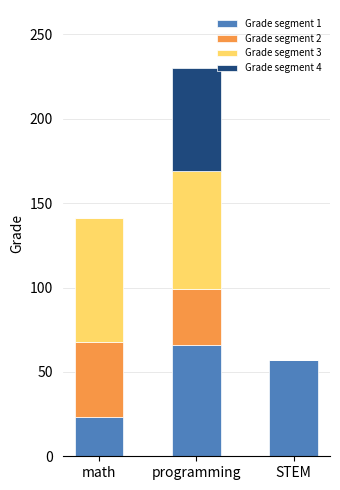

The value of Grade segment 1 at STEM is 57. True or false?

True